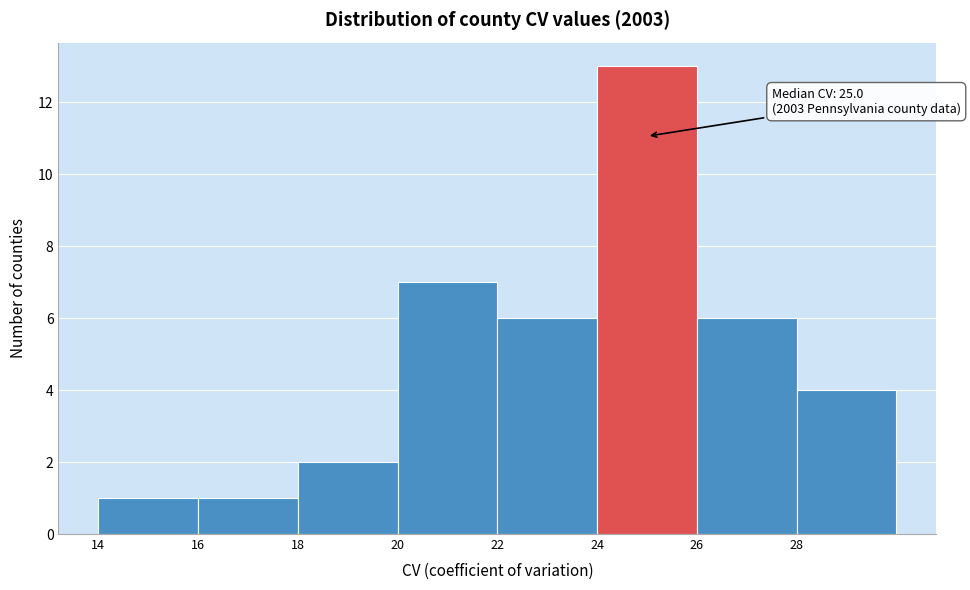

Which range on the x-axis has the tallest bar?

24 to 26